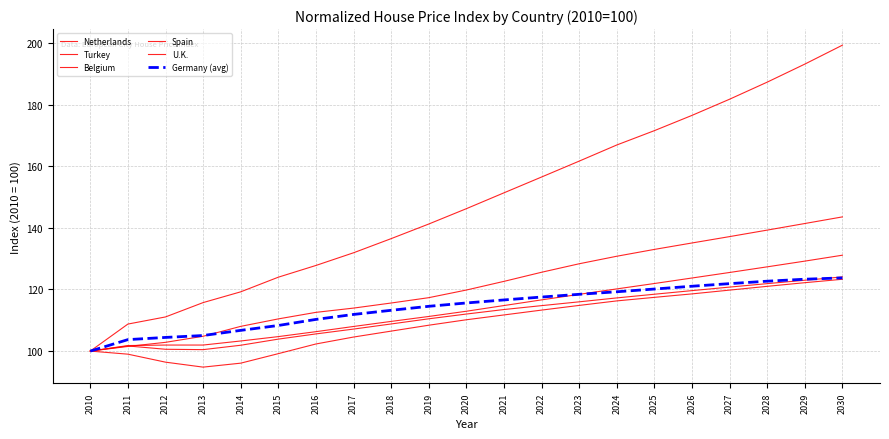

True or false: U.K. has a value of 184.2 at 2013.

False